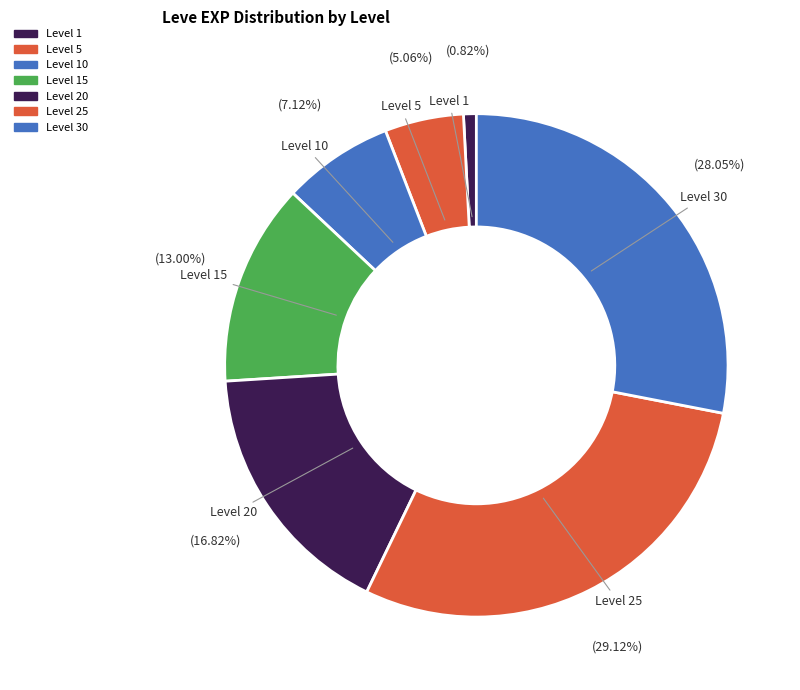

How many segments does this pie chart have?

7